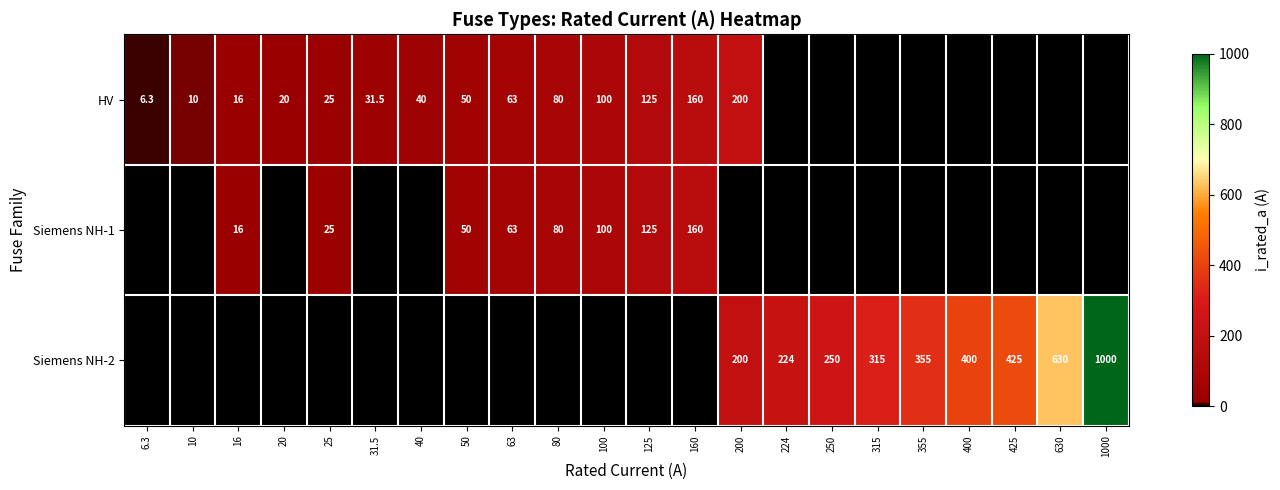

The Siemens NH-2 series shows 315.0 at 315. True or false?

True